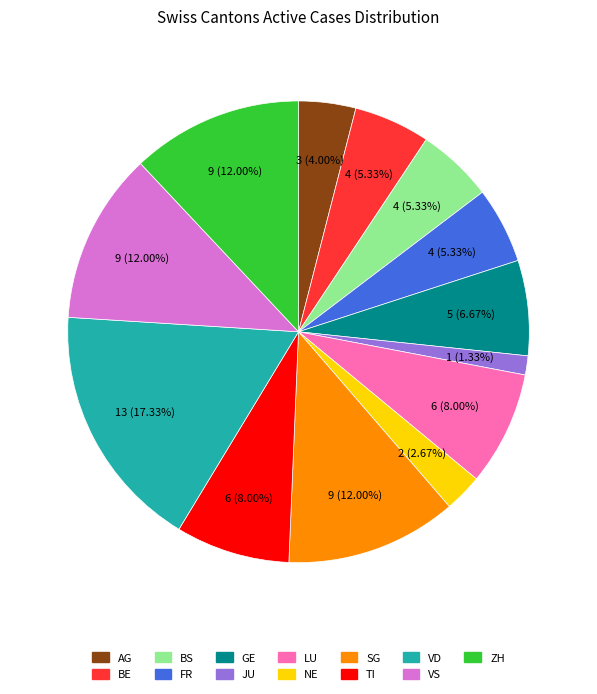

How many slices are in this pie chart?

13